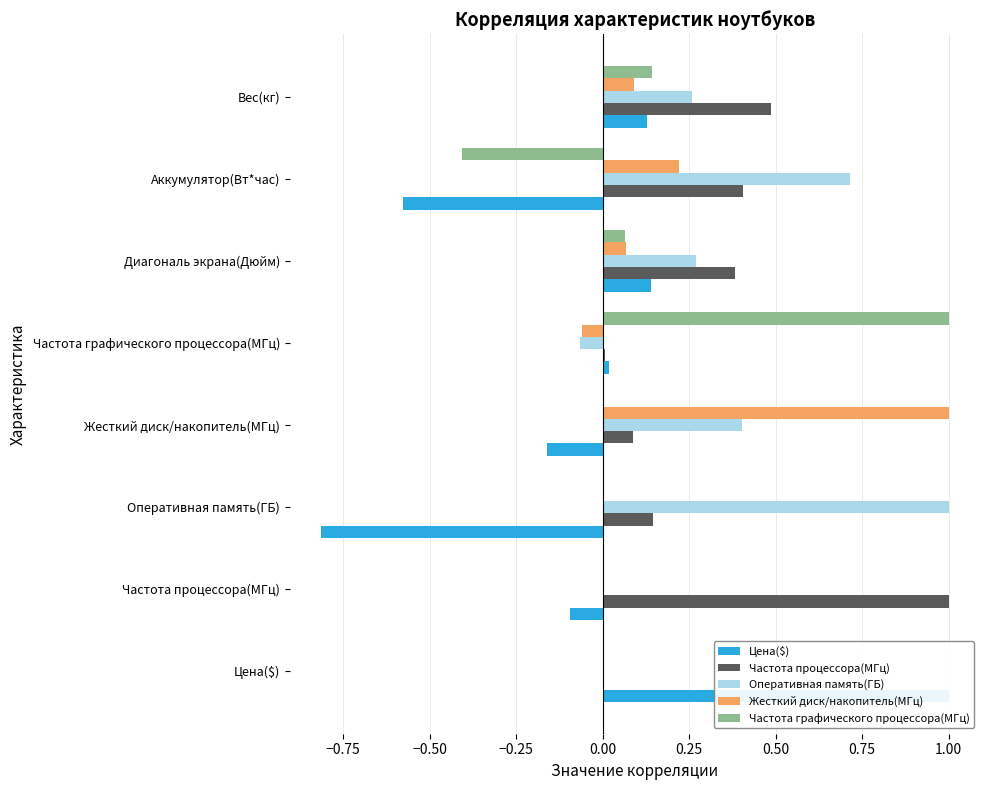

What is the minimum value shown in the chart?

-0.8